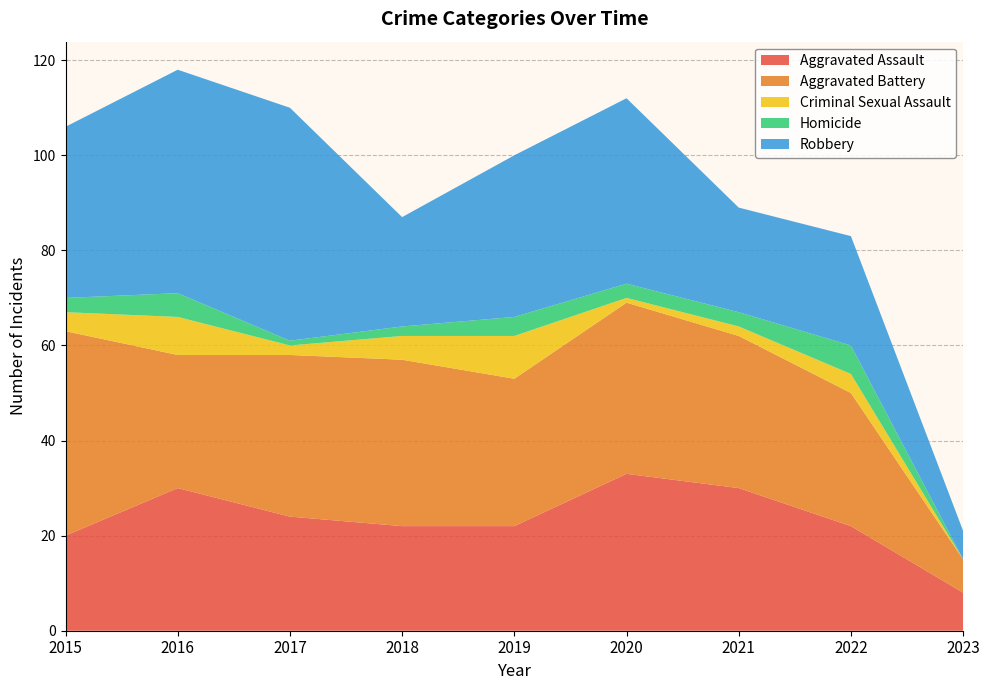

Reading right to left, what are all the values shown in this chart?

Aggravated Assault: 2023=8	2022=22	2021=30	2020=33	2019=22	2018=22	2017=24	2016=30	2015=20
Aggravated Battery: 2023=7	2022=28	2021=32	2020=36	2019=31	2018=35	2017=34	2016=28	2015=43
Criminal Sexual Assault: 2023=0	2022=4	2021=2	2020=1	2019=9	2018=5	2017=2	2016=8	2015=4
Homicide: 2023=0	2022=6	2021=3	2020=3	2019=4	2018=2	2017=1	2016=5	2015=3
Robbery: 2023=6	2022=23	2021=22	2020=39	2019=34	2018=23	2017=49	2016=47	2015=36